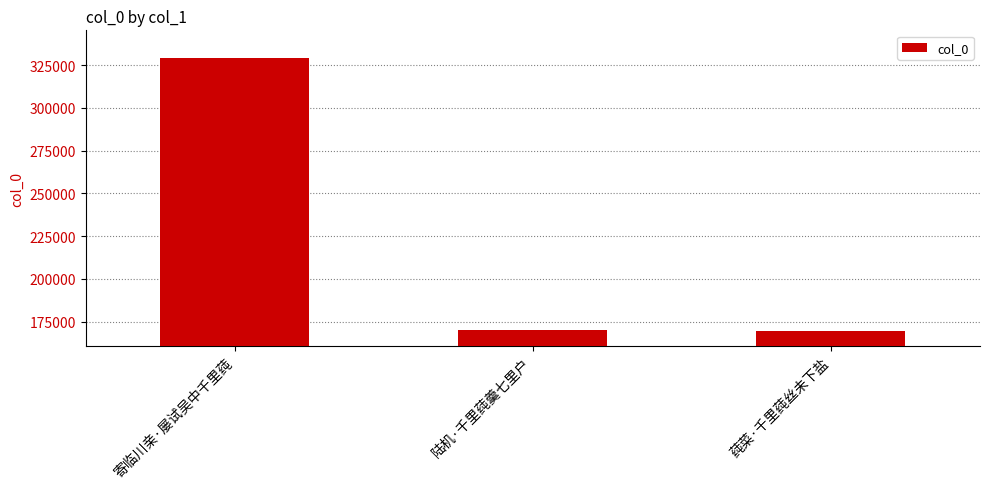

What is the value of the 3rd bar from the left?

169301